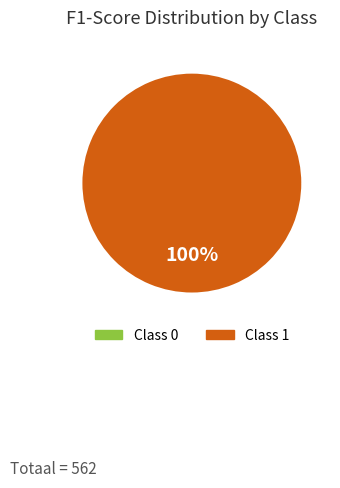

True or false: 0 accounts for 1% of the total.

False